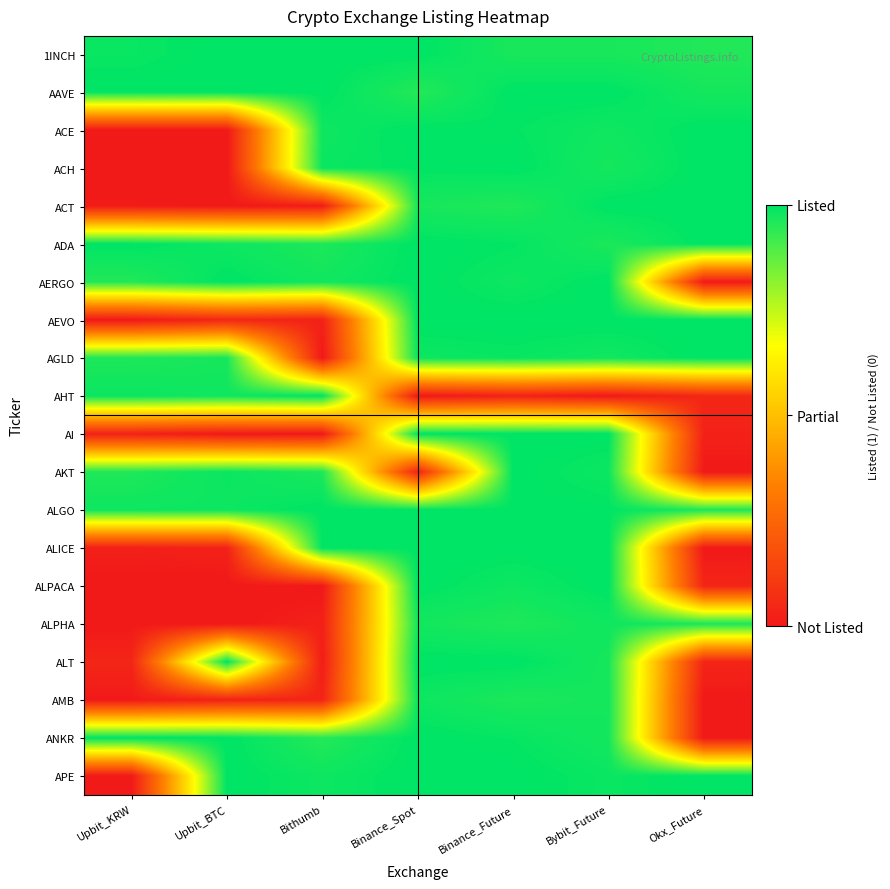

At how many categories does at least one series exceed 0?

7